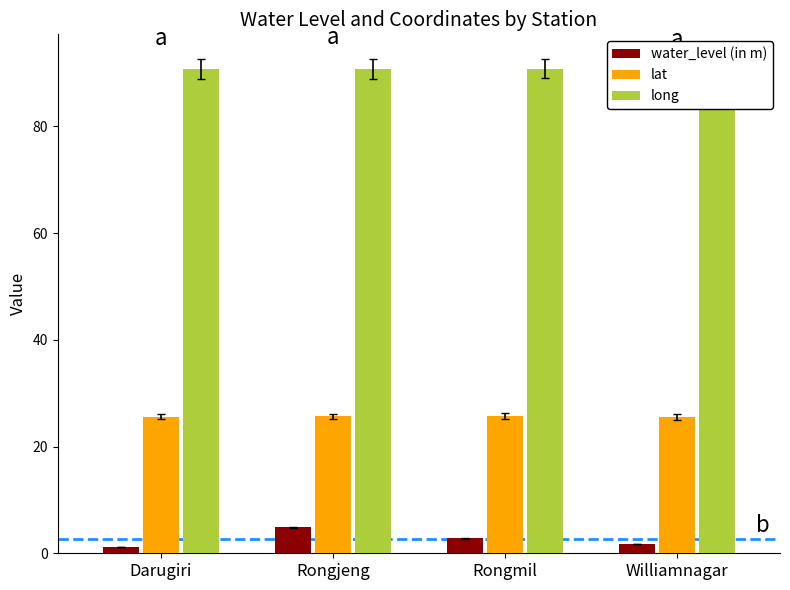

What is the maximum value shown in the chart?

90.8